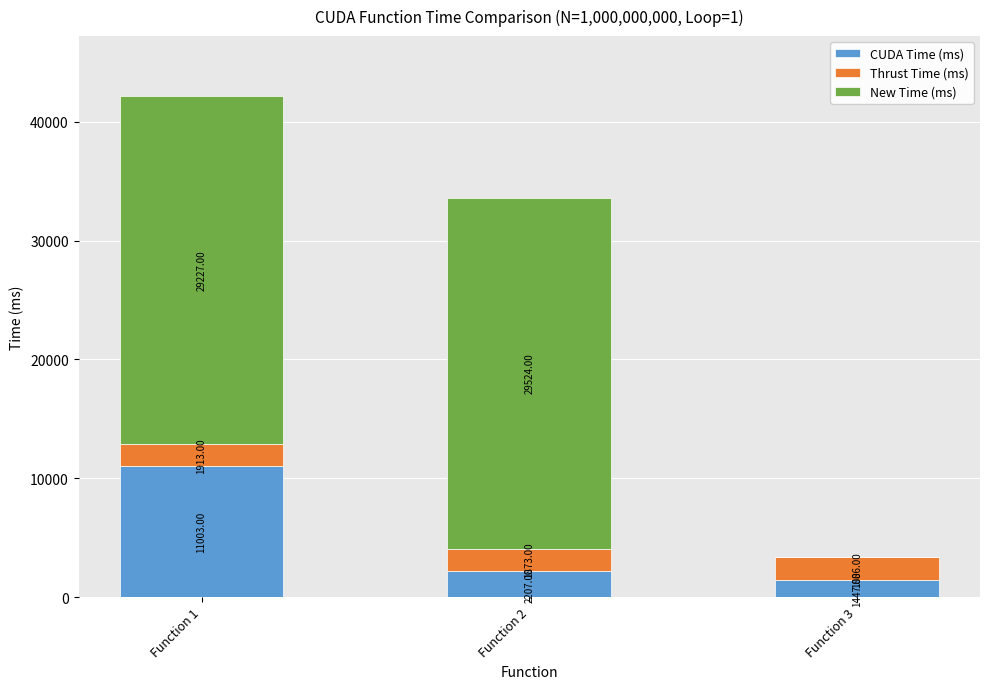

What is the total value across all series at Function 2?

33604